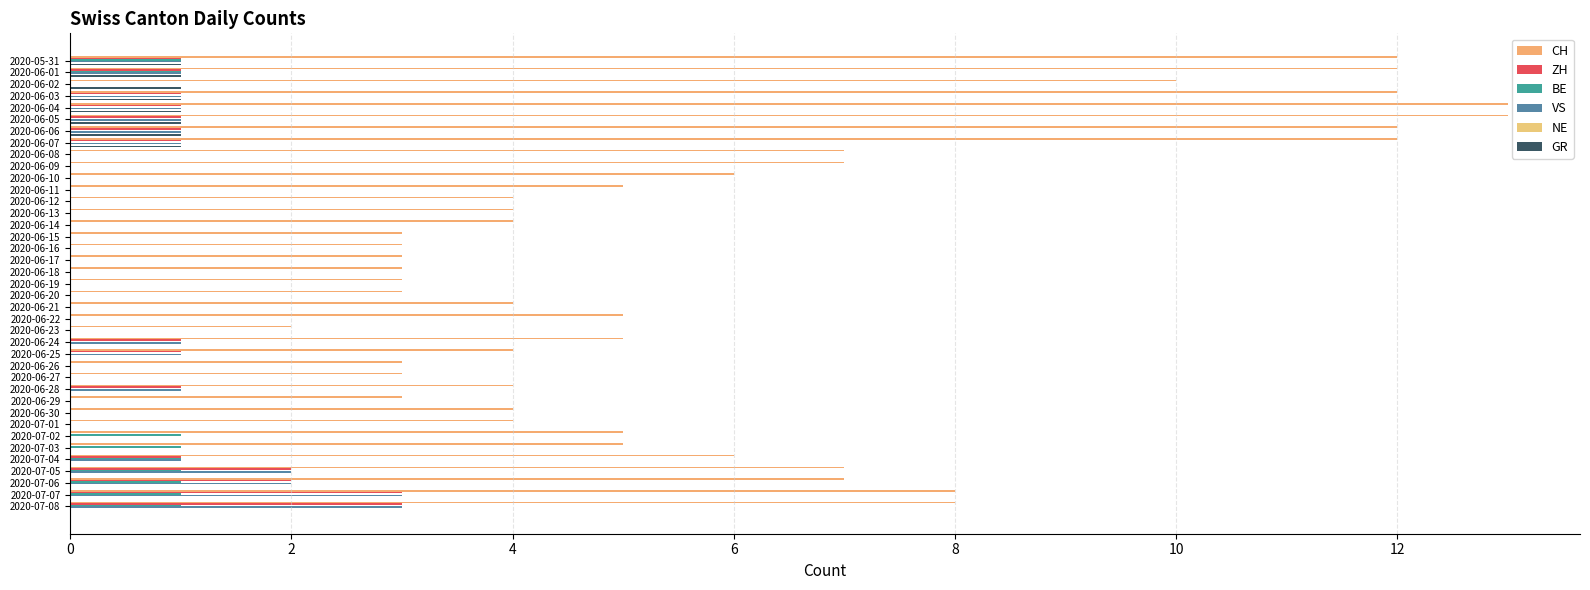

Reading left to right, list all the values displayed in this chart.

CH: 12.0	12.0	10.0	12.0	13.0	13.0	12.0	12.0	7.0	7.0	6.0	5.0	4.0	4.0	4.0	3.0	3.0	3.0	3.0	3.0	3.0	4.0	5.0	2.0	5.0	4.0	3.0	3.0	4.0	3.0	4.0	4.0	5.0	5.0	6.0	7.0	7.0	8.0	8.0
ZH: 1.0	1.0	0.0	1.0	1.0	1.0	1.0	1.0	0.0	0.0	0.0	0.0	0.0	0.0	0.0	0.0	0.0	0.0	0.0	0.0	0.0	0.0	0.0	0.0	1.0	1.0	0.0	0.0	1.0	0.0	0.0	0.0	0.0	0.0	1.0	2.0	2.0	3.0	3.0
BE: 1.0	1.0	0.0	0.0	0.0	0.0	0.0	0.0	0.0	0.0	0.0	0.0	0.0	0.0	0.0	0.0	0.0	0.0	0.0	0.0	0.0	0.0	0.0	0.0	0.0	0.0	0.0	0.0	0.0	0.0	0.0	0.0	1.0	1.0	1.0	1.0	1.0	1.0	1.0
VS: 1.0	1.0	0.0	1.0	1.0	1.0	1.0	1.0	0.0	0.0	0.0	0.0	0.0	0.0	0.0	0.0	0.0	0.0	0.0	0.0	0.0	0.0	0.0	0.0	1.0	1.0	0.0	0.0	1.0	0.0	0.0	0.0	0.0	0.0	1.0	2.0	2.0	3.0	3.0
NE: 0.1	0.1	0.1	0.1	0.1	0.1	0.1	0.1	0.1	0.1	0.1	0.1	0.1	0.1	0.1	0.1	0.1	0.1	0.1	0.1	0.1	0.1	0.1	0.1	0.1	0.1	0.1	0.1	0.1	0.1	0.1	0.1	0.1	0.1	0.1	0.1	0.1	0.1	0.1
GR: 1.0	1.0	1.0	1.0	1.0	1.0	1.0	1.0	0.0	0.0	0.0	0.0	0.0	0.0	0.0	0.0	0.0	0.0	0.0	0.0	0.0	0.0	0.0	0.0	0.0	0.0	0.0	0.0	0.0	0.0	0.0	0.0	0.0	0.0	0.0	0.0	0.0	0.0	0.0